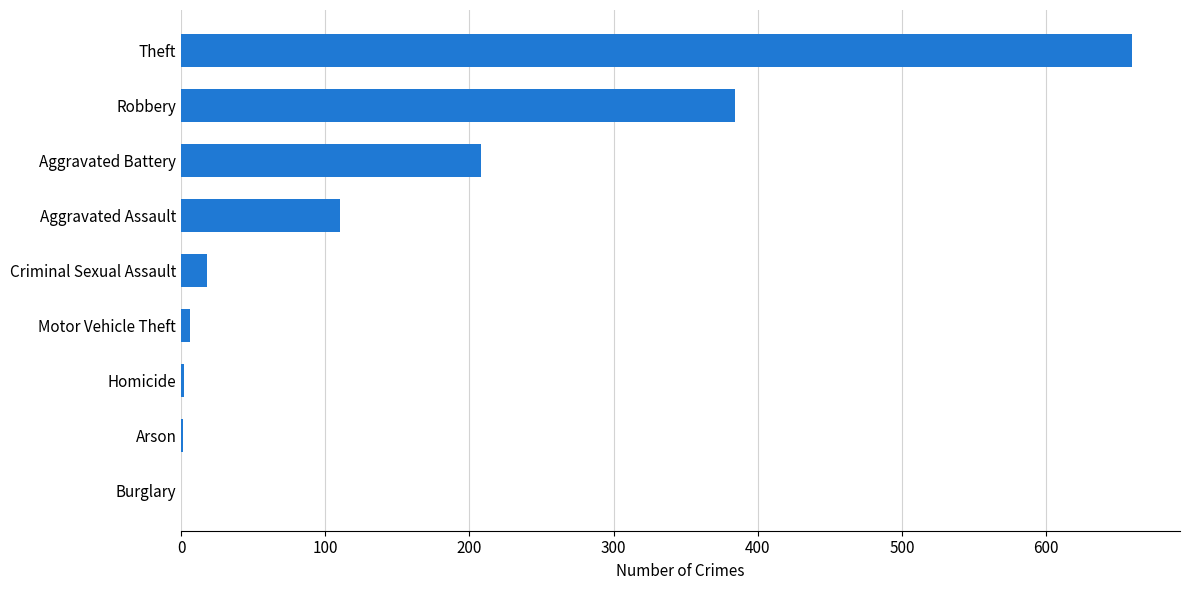

Between Homicide and Aggravated Assault, which is larger?

Aggravated Assault